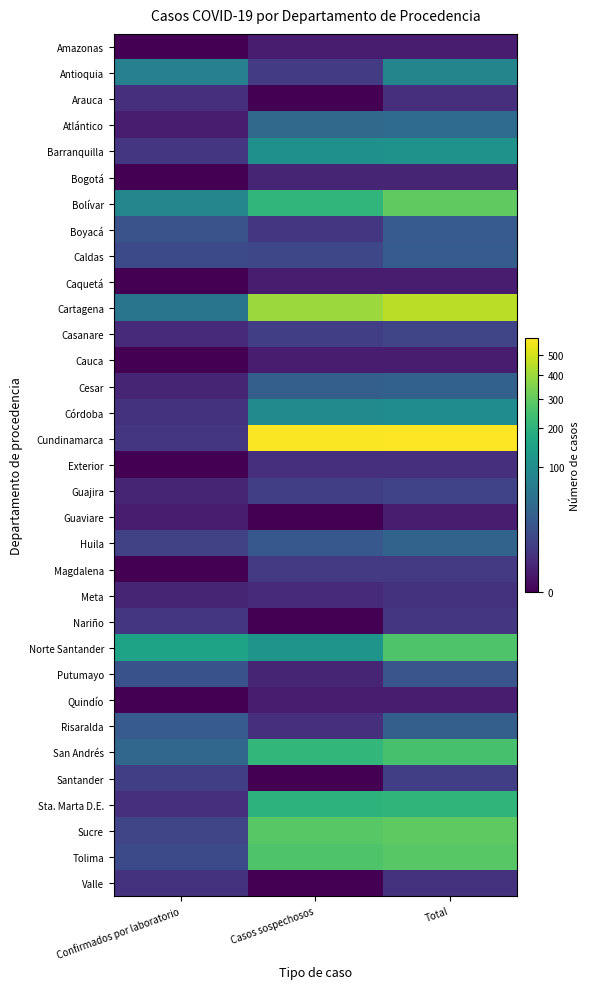

Reading left to right, list all the values displayed in this chart.

Amazonas: Confirmados por laboratorio=0	Casos sospechosos=1	Total=1
Antioquia: Confirmados por laboratorio=75	Casos sospechosos=8	Total=83
Arauca: Confirmados por laboratorio=4	Casos sospechosos=0	Total=4
Atlántico: Confirmados por laboratorio=1	Casos sospechosos=42	Total=43
Barranquilla: Confirmados por laboratorio=6	Casos sospechosos=107	Total=113
Bogotá: Confirmados por laboratorio=0	Casos sospechosos=2	Total=2
Bolívar: Confirmados por laboratorio=87	Casos sospechosos=209	Total=296
Boyacá: Confirmados por laboratorio=20	Casos sospechosos=6	Total=26
Caldas: Confirmados por laboratorio=14	Casos sospechosos=13	Total=27
Caquetá: Confirmados por laboratorio=0	Casos sospechosos=1	Total=1
Cartagena: Confirmados por laboratorio=56	Casos sospechosos=397	Total=453
Casanare: Confirmados por laboratorio=3	Casos sospechosos=9	Total=12
Cauca: Confirmados por laboratorio=0	Casos sospechosos=1	Total=1
Cesar: Confirmados por laboratorio=2	Casos sospechosos=30	Total=32
Córdoba: Confirmados por laboratorio=5	Casos sospechosos=92	Total=97
Cundinamarca: Confirmados por laboratorio=6	Casos sospechosos=588	Total=594
Exterior: Confirmados por laboratorio=0	Casos sospechosos=4	Total=4
Guajira: Confirmados por laboratorio=2	Casos sospechosos=9	Total=11
Guaviare: Confirmados por laboratorio=1	Casos sospechosos=0	Total=1
Huila: Confirmados por laboratorio=10	Casos sospechosos=24	Total=34
Magdalena: Confirmados por laboratorio=0	Casos sospechosos=7	Total=7
Meta: Confirmados por laboratorio=2	Casos sospechosos=3	Total=5
Nariño: Confirmados por laboratorio=6	Casos sospechosos=0	Total=6
Norte Santander: Confirmados por laboratorio=152	Casos sospechosos=114	Total=266
Putumayo: Confirmados por laboratorio=19	Casos sospechosos=2	Total=21
Quindío: Confirmados por laboratorio=0	Casos sospechosos=1	Total=1
Risaralda: Confirmados por laboratorio=26	Casos sospechosos=4	Total=30
San Andrés: Confirmados por laboratorio=37	Casos sospechosos=213	Total=250
Santander: Confirmados por laboratorio=9	Casos sospechosos=0	Total=9
Sta. Marta D.E.: Confirmados por laboratorio=4	Casos sospechosos=201	Total=205
Sucre: Confirmados por laboratorio=12	Casos sospechosos=281	Total=293
Tolima: Confirmados por laboratorio=14	Casos sospechosos=266	Total=280
Valle: Confirmados por laboratorio=5	Casos sospechosos=0	Total=5